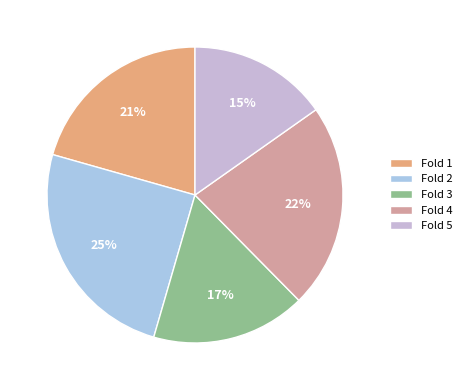

Count the number of slices in the pie.

5